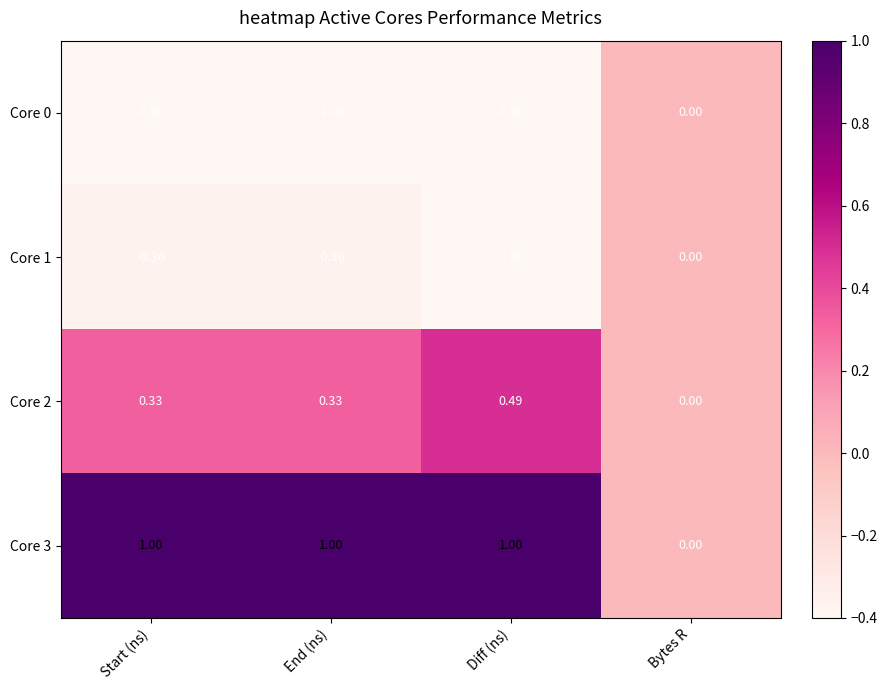

At which label does Core 2 reach its minimum?

Bytes R